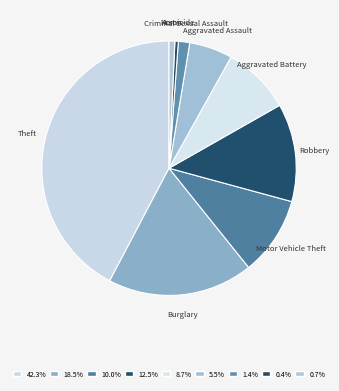

What is the largest slice in the pie chart?

Theft